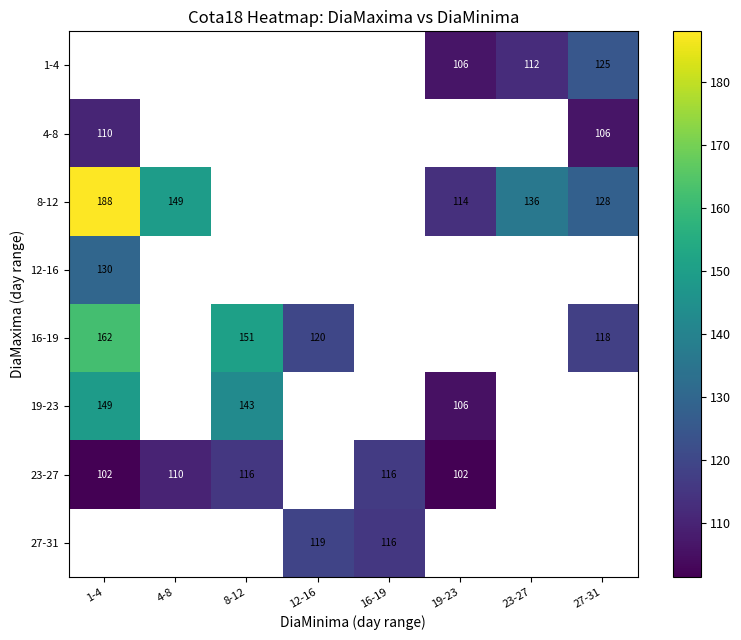

Is it true that 8-12 equals 67.4 at 23-27?

False